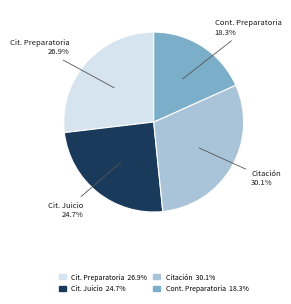

Does any single category account for the majority?

No